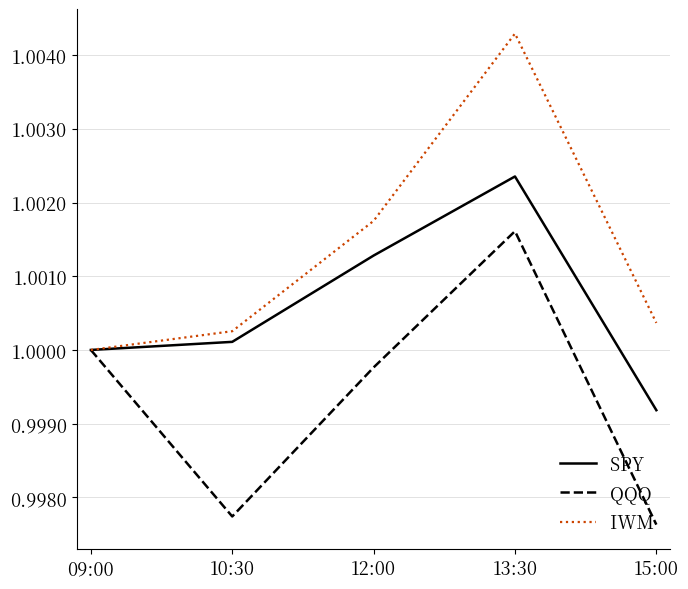

At which label does SPY reach its peak?

13:30